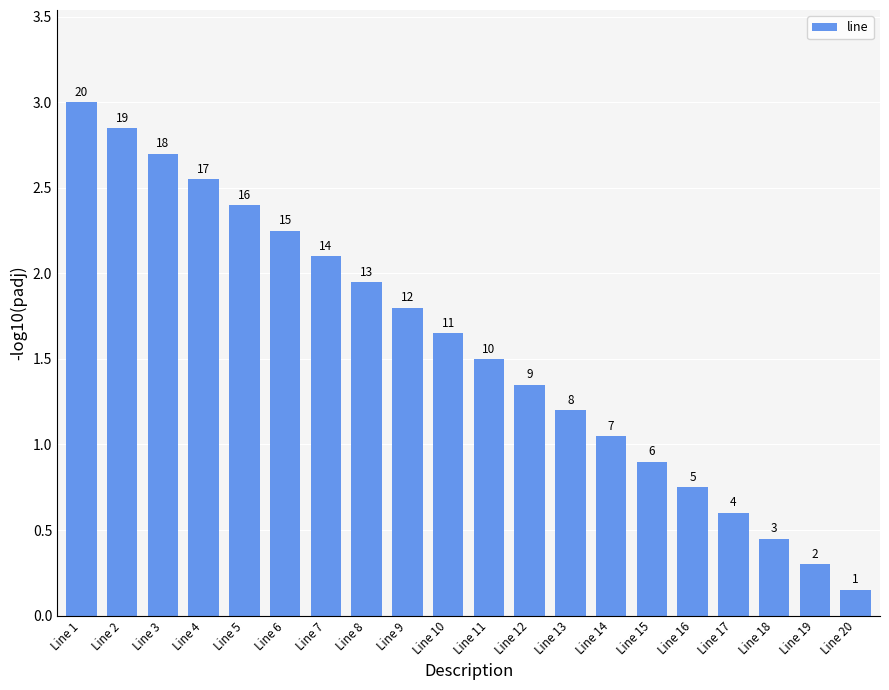

Are the bars horizontal?

No